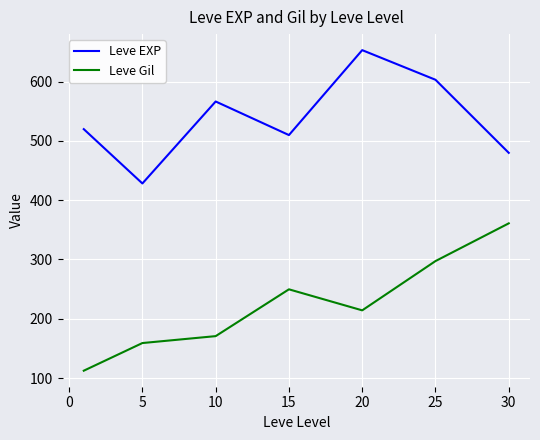

Rank the series by their average value, from lowest to highest.

Leve Gil, Leve EXP